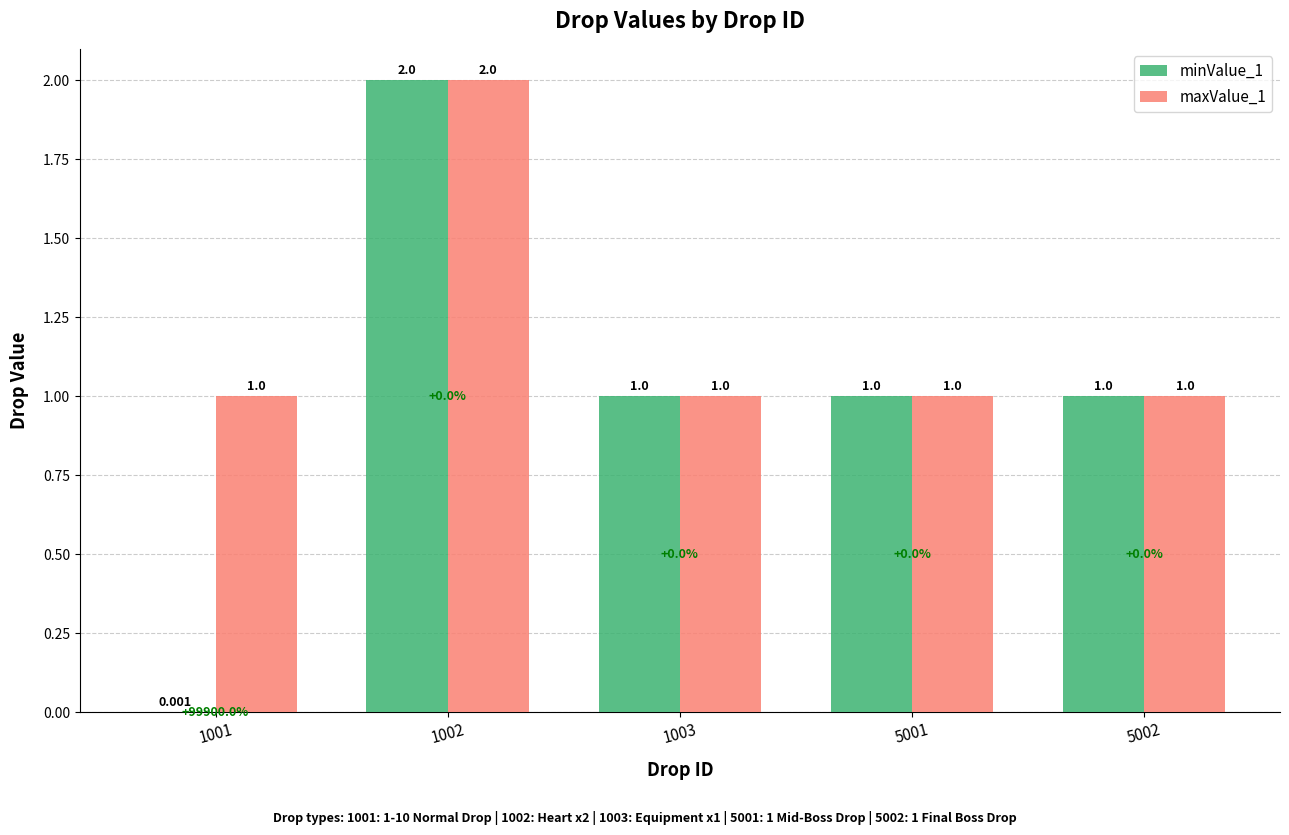

Reading left to right, extract all data points from this chart.

minValue_1: 0.0	2.0	1.0	1.0	1.0
maxValue_1: 1.0	2.0	1.0	1.0	1.0